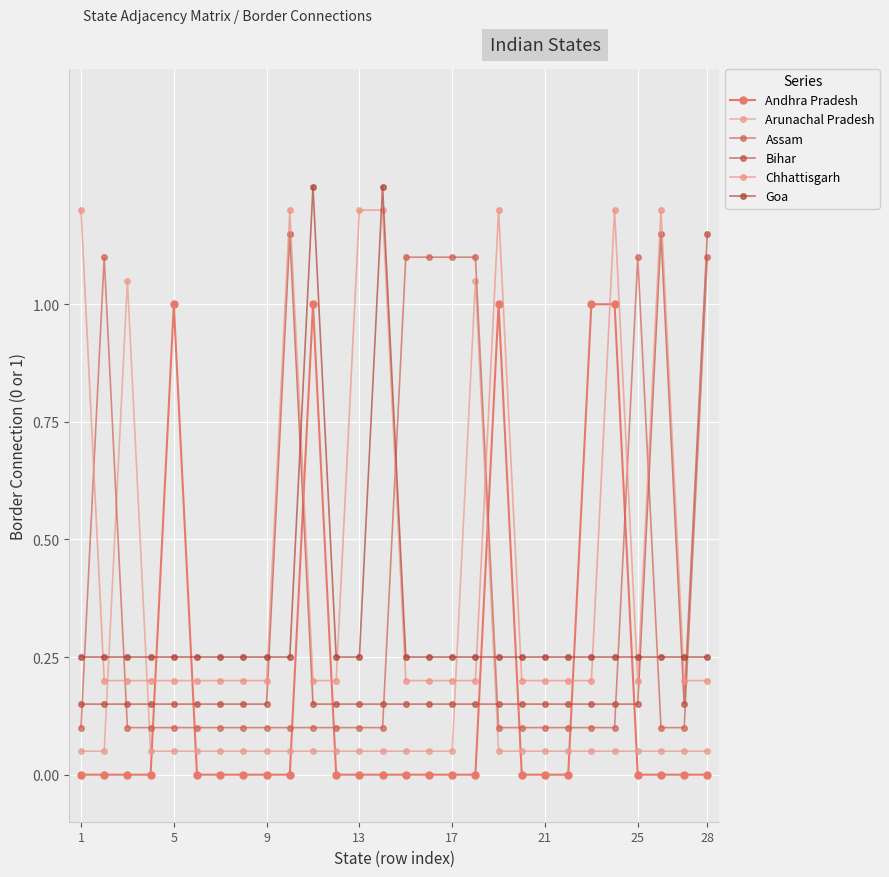

Rank the series by their maximum value, from highest to lowest.

Goa, Chhattisgarh, Bihar, Assam, Arunachal Pradesh, Andhra Pradesh